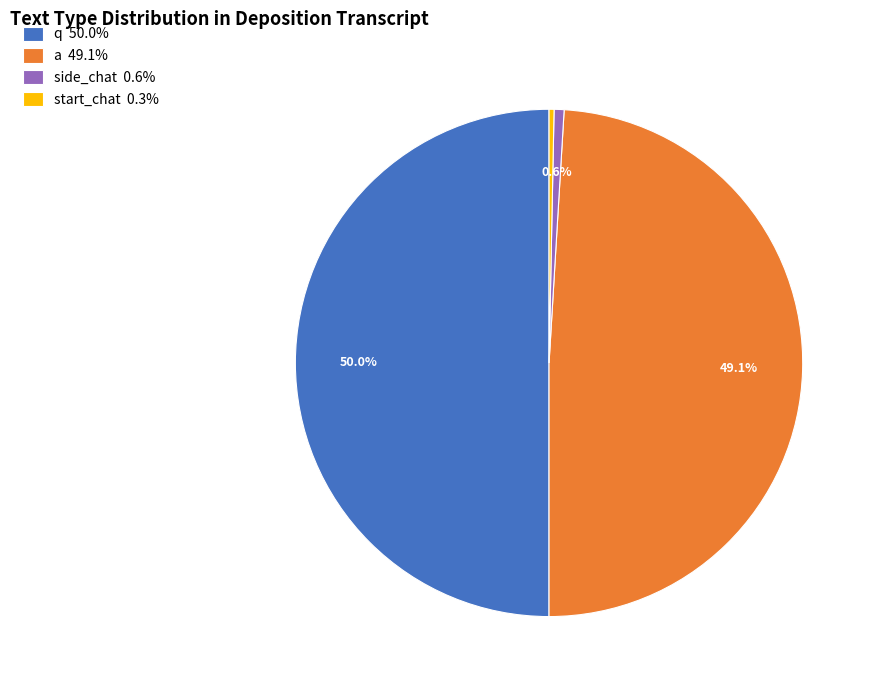

Does any single category account for the majority?

No